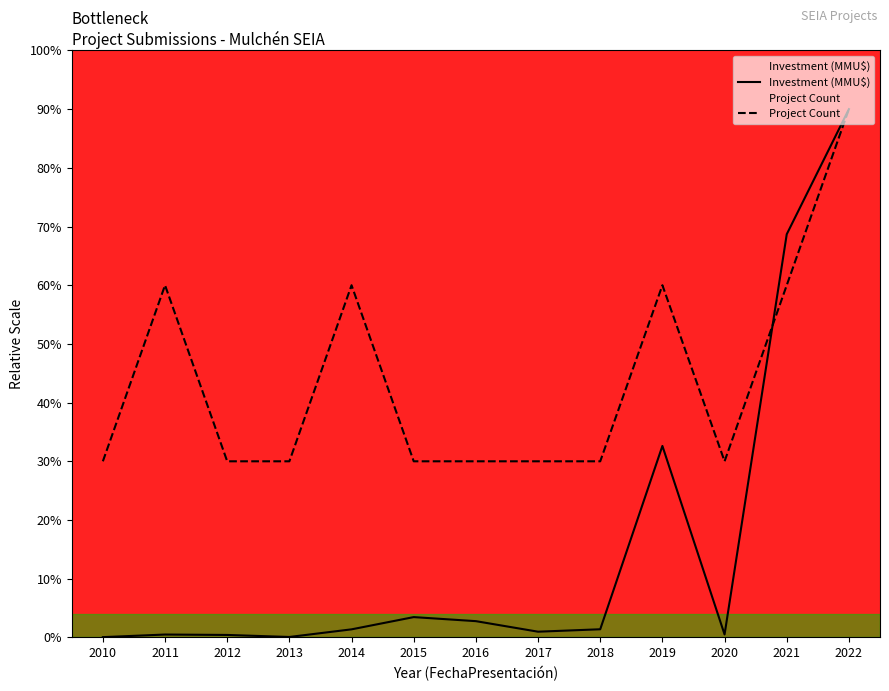

The value of Project Count at 2012 is 8.5. True or false?

False